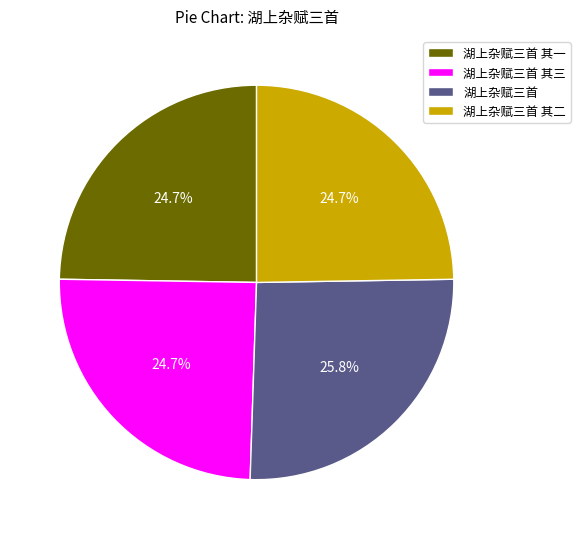

Does 湖上杂赋三首 其一 represent more than half of the total?

No